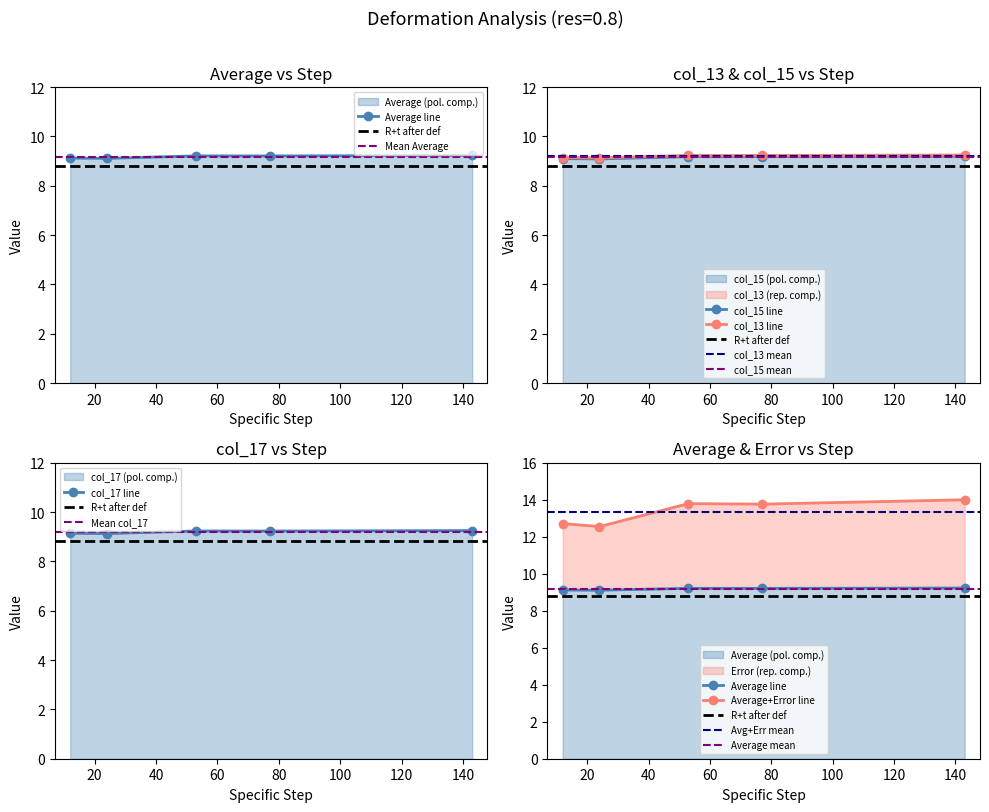

List the series in order of their peak value, highest first.

Error, col_17, col_13, Average, col_15